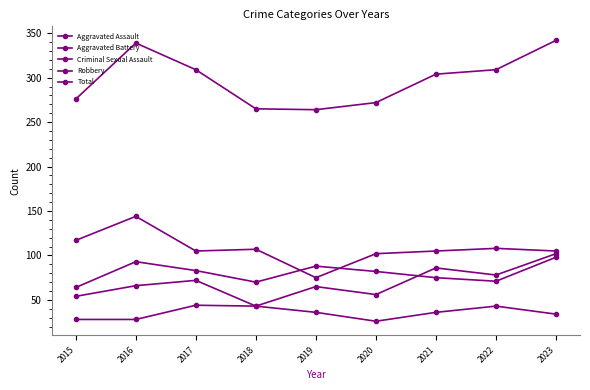

How many categories are shown in the chart?

9